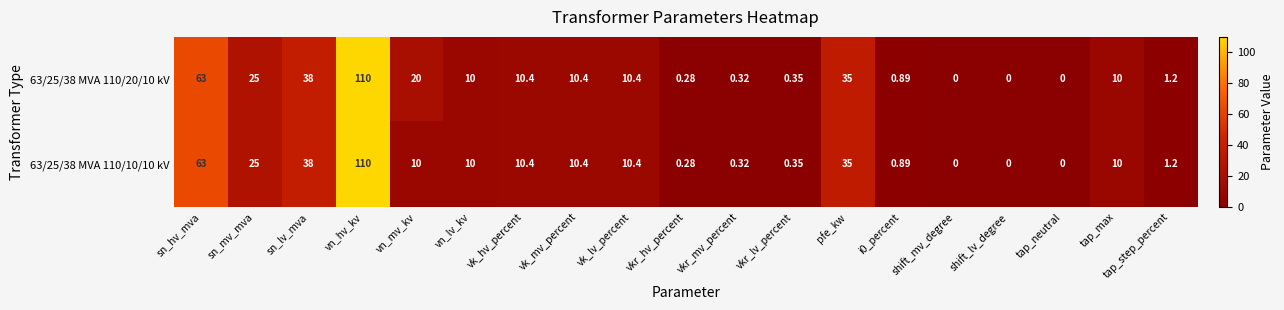

Which series has the largest total across all categories?

63/25/38 MVA 110/20/10 kV